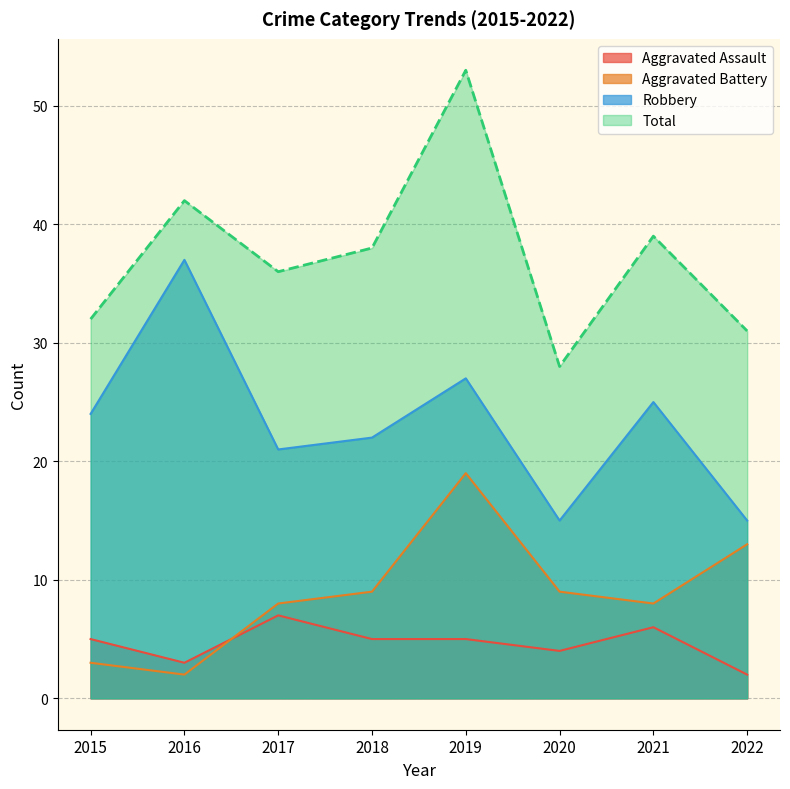

What are all the series names shown in the legend?

Aggravated Assault, Aggravated Battery, Robbery, Total